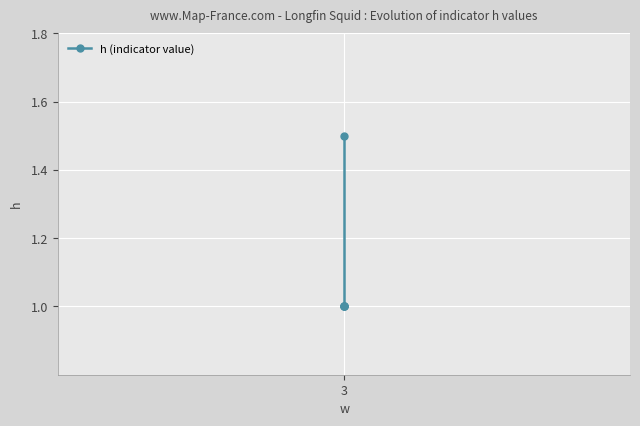

What is the difference between the maximum and minimum values?

0.5